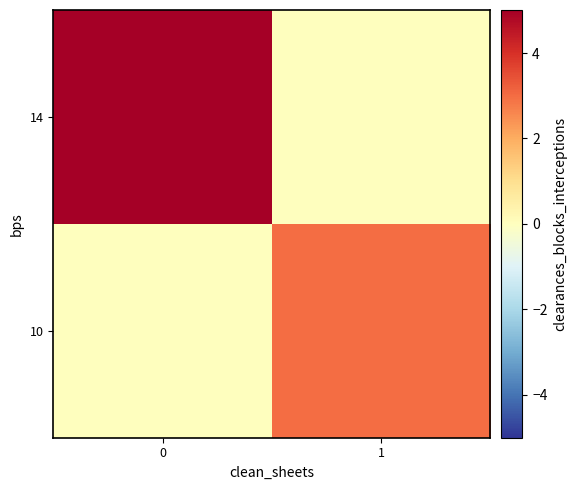

What is the difference between the highest and lowest values at 1?

3